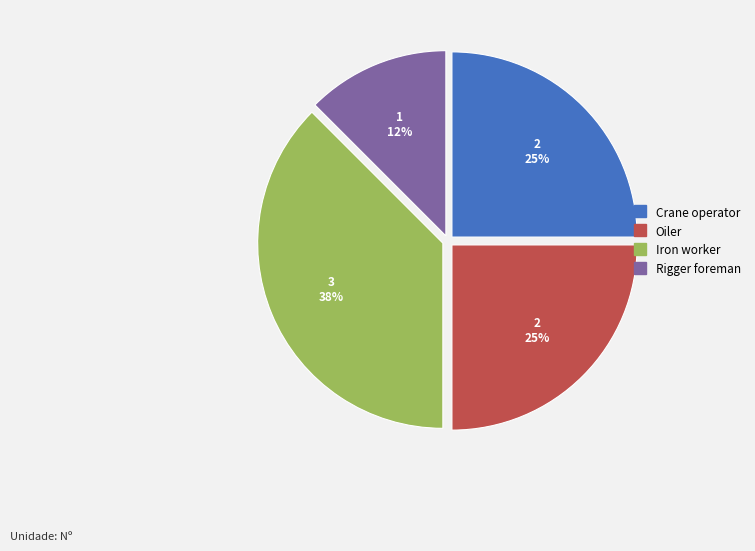

Which category has the smallest portion of the pie?

Rigger foreman